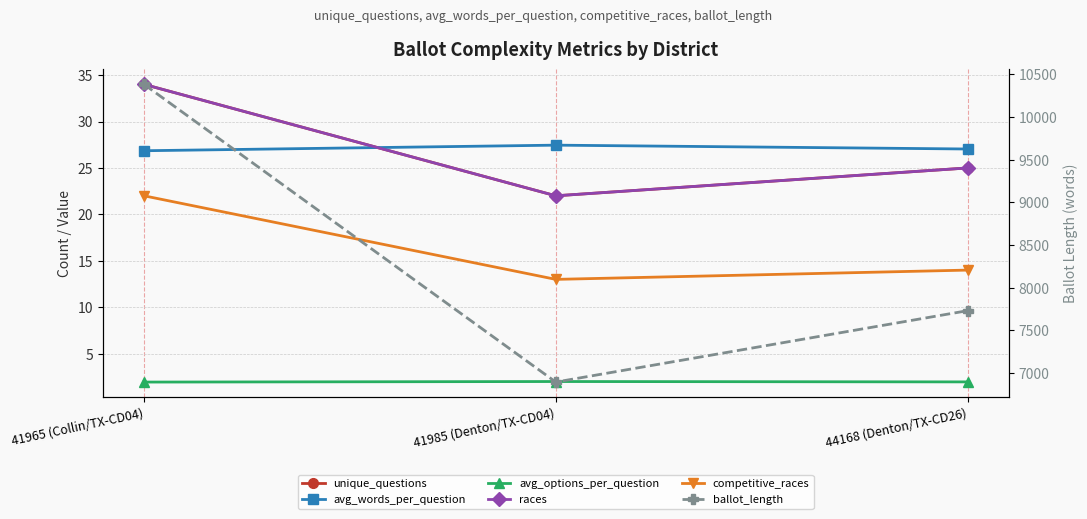

List the labels in order of unique_questions value, smallest first.

41985 (Denton/TX-CD04), 44168 (Denton/TX-CD26), 41965 (Collin/TX-CD04)